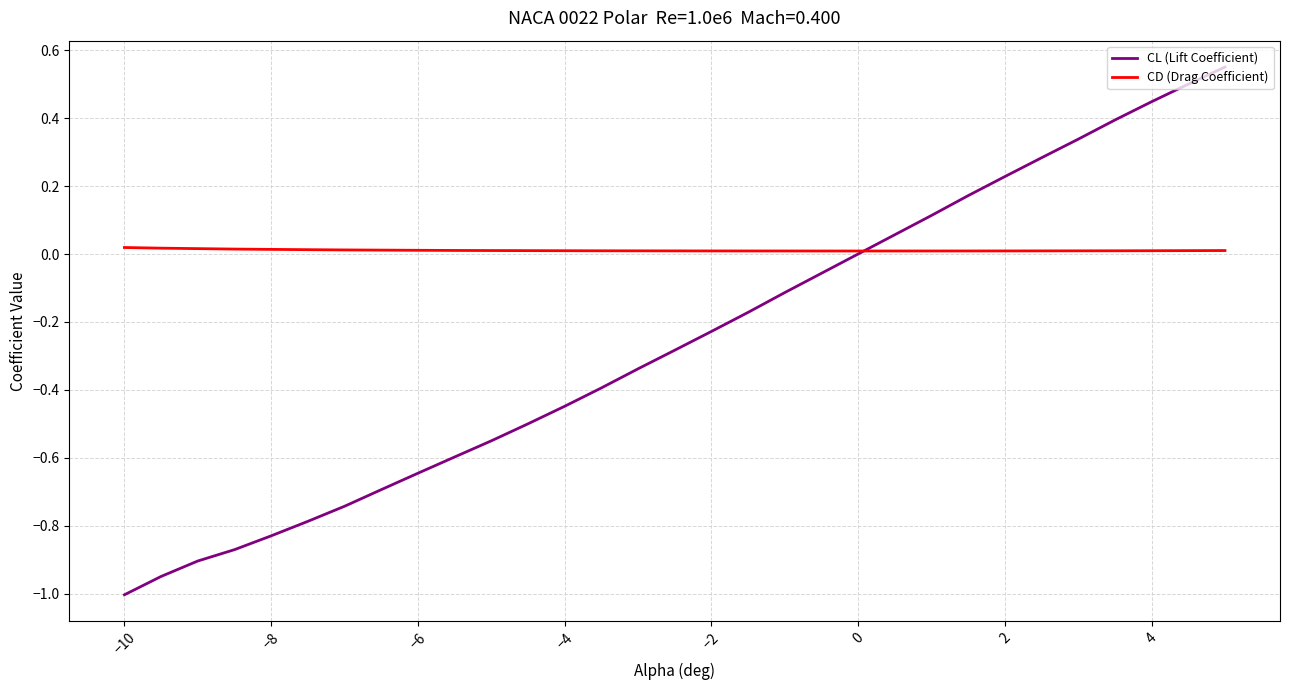

Which series has the largest range (max minus min)?

CL (Lift Coefficient)